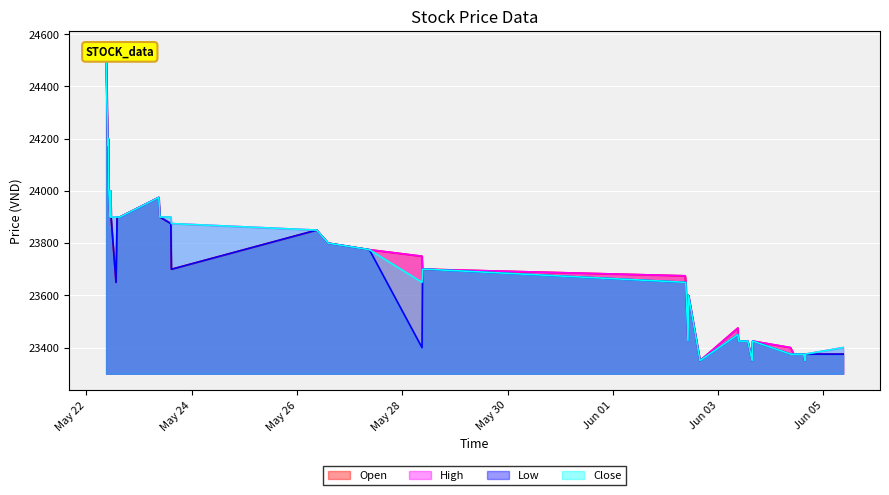

What is the lowest value of the Low series?

23350